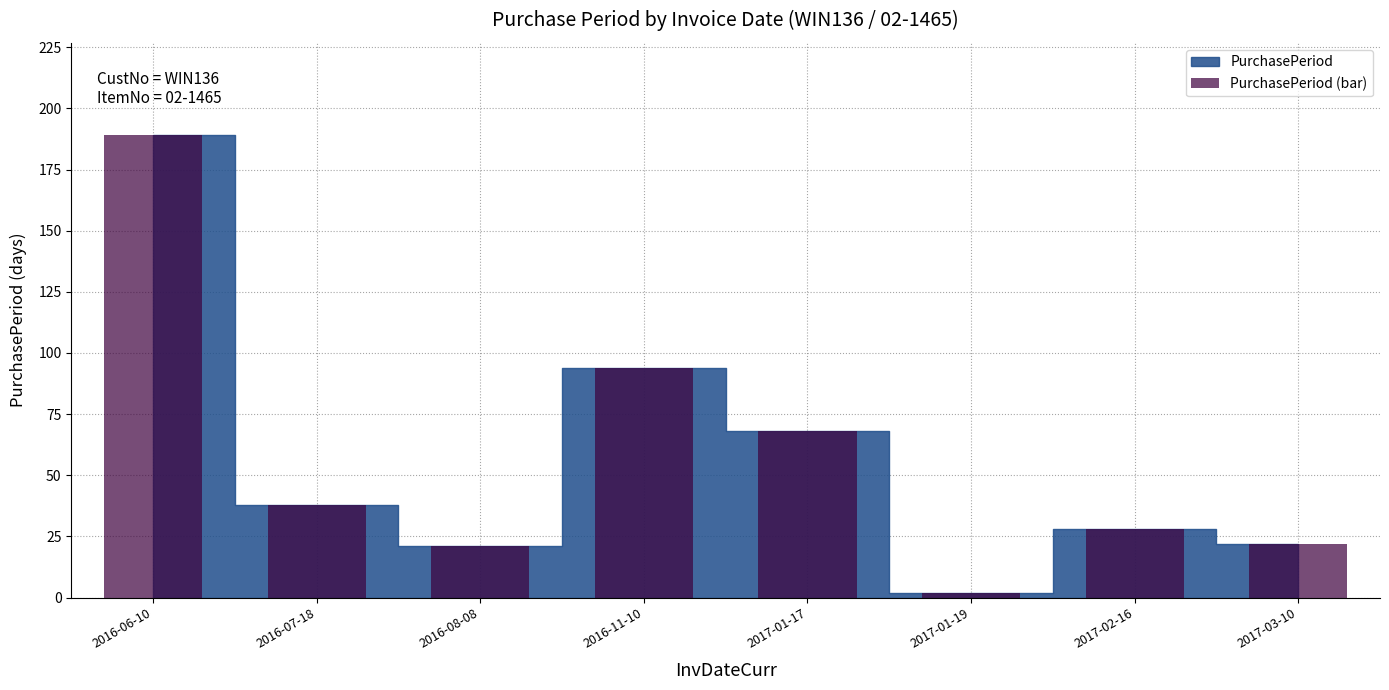

What position from the left is 2017-01-17?

5